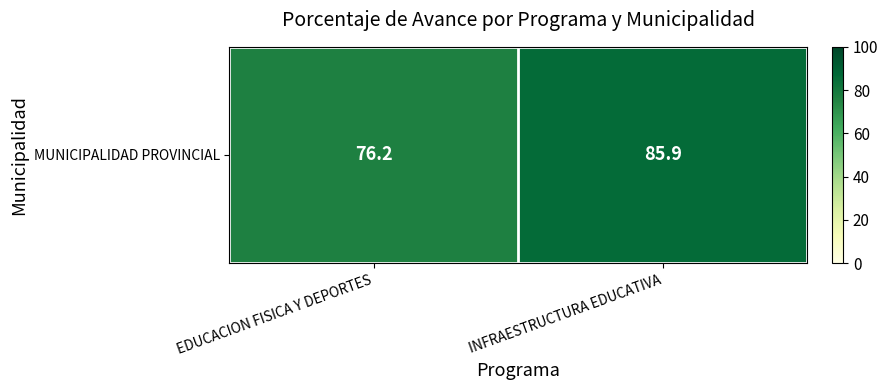

What is the ratio of the value at INFRAESTRUCTURA EDUCATIVA to the value at EDUCACION FISICA Y DEPORTES?

1.1